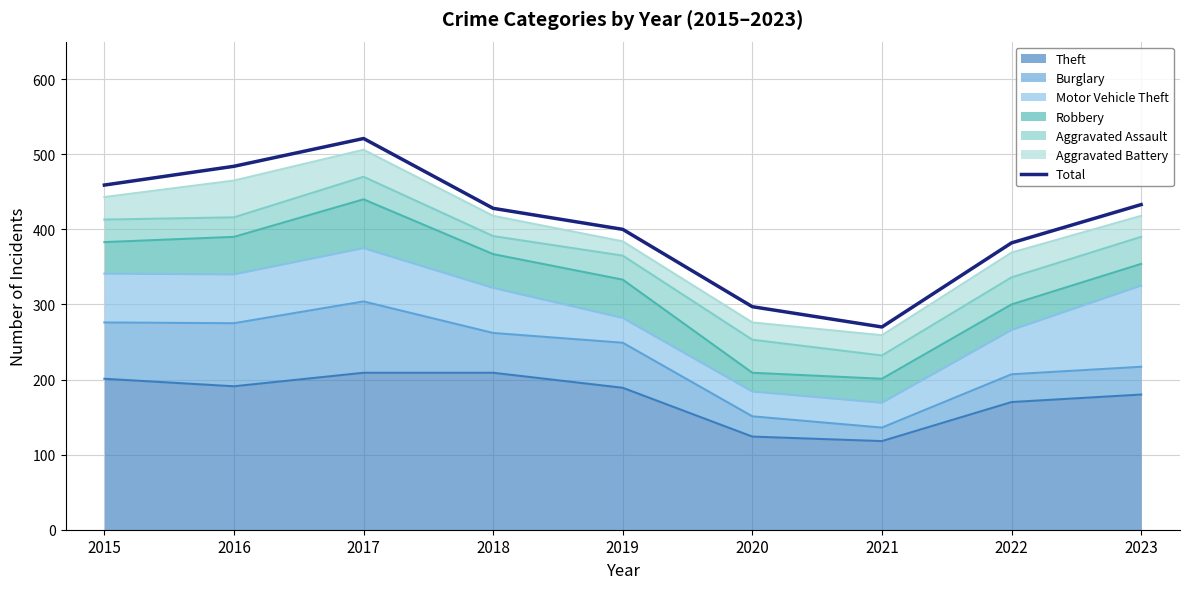

What is the change in value from 2015 to 2017?

+62